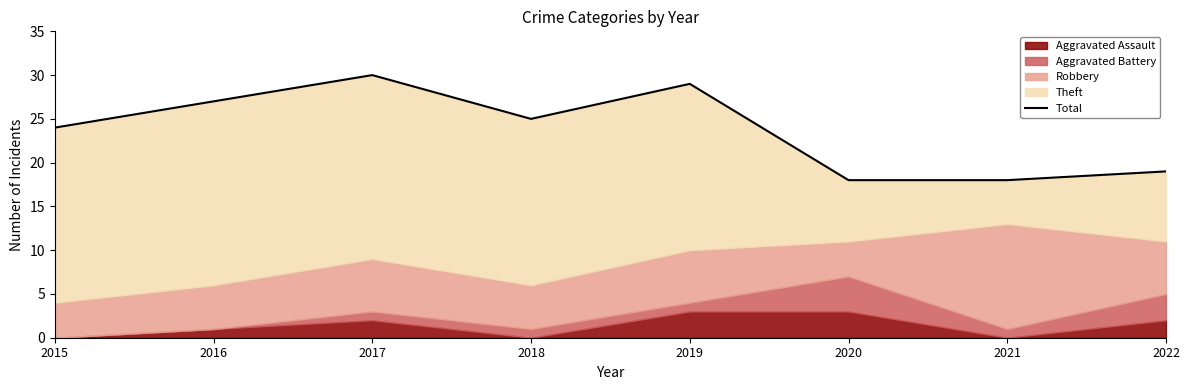

True or false: there are more than 0 points higher than both neighbors.

True